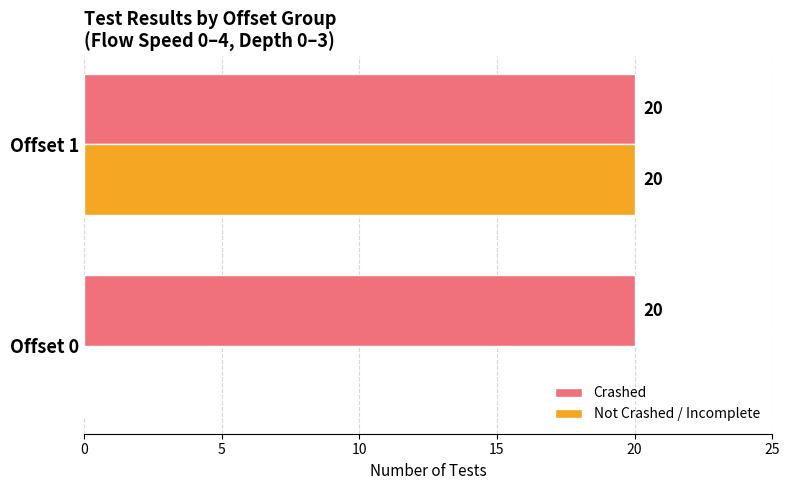

What is the average value of the Not Crashed / Incomplete series?

10